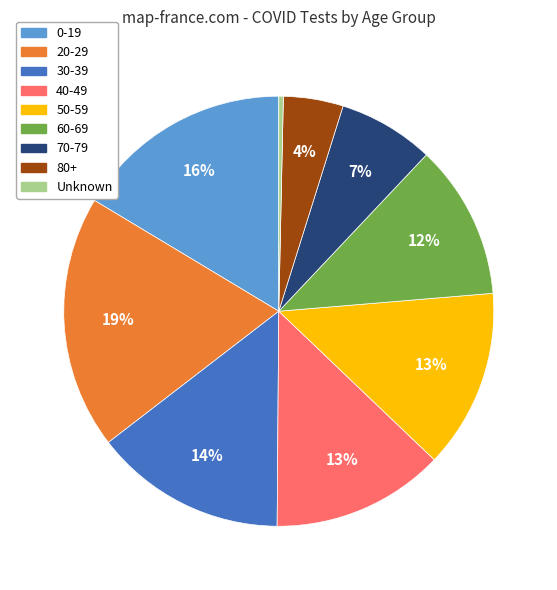

Which has a higher value, 20-29 or 70-79?

20-29